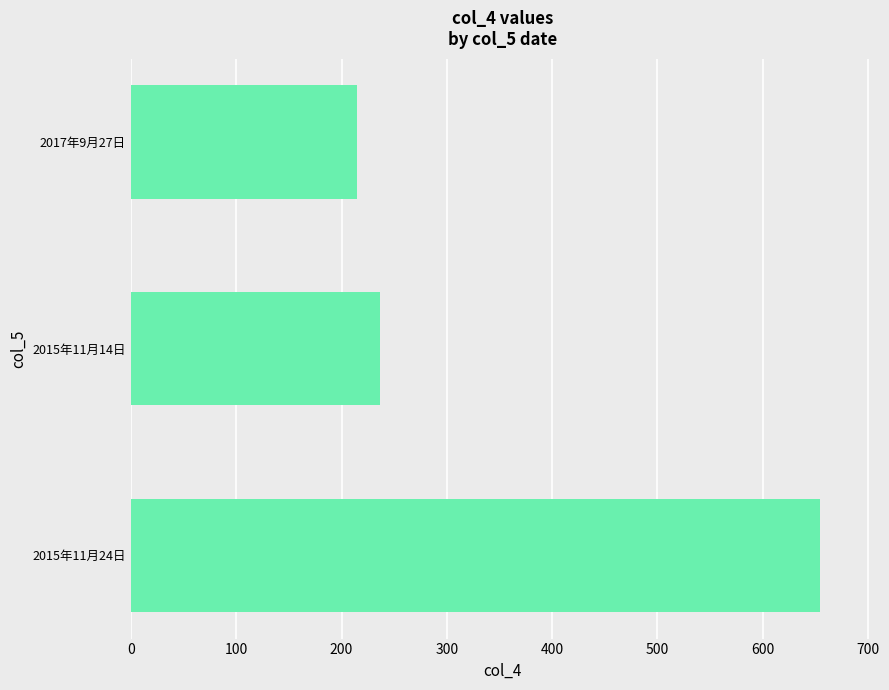

Is it true that the value at 2017年9月27日 is 215?

True